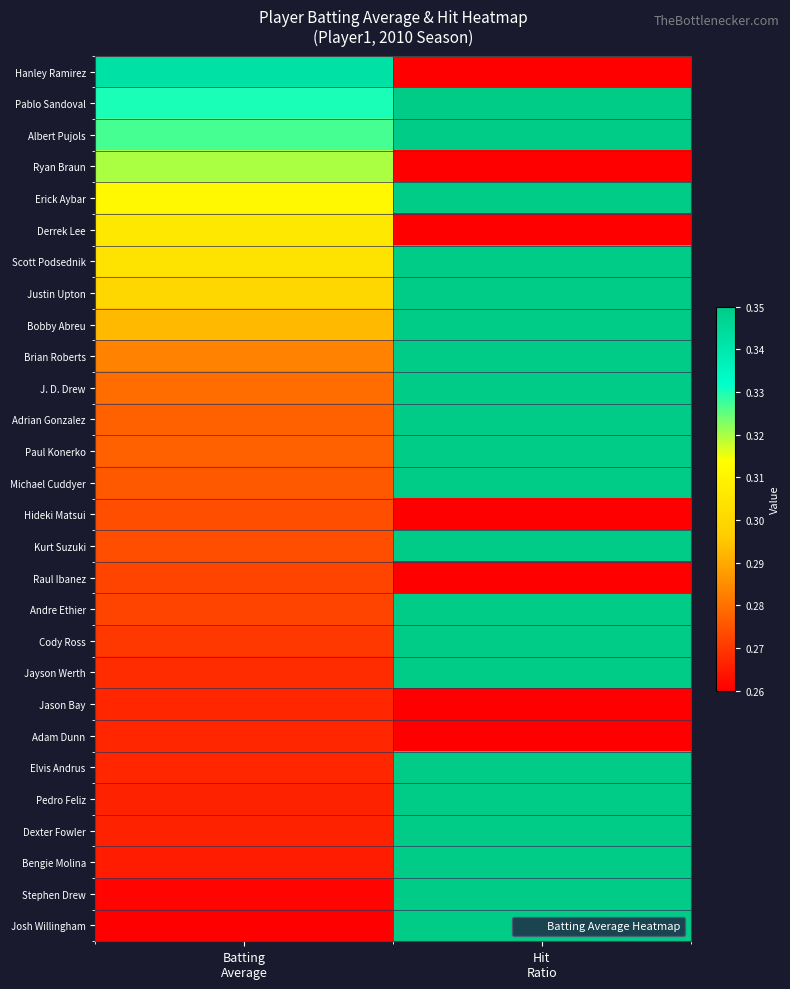

What is the total value across all series at Hit
Ratio?

19.6